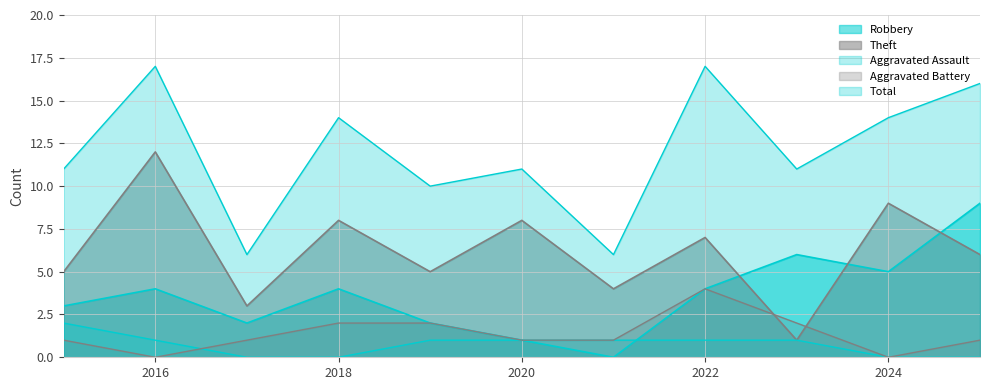

Which has a higher value, 2018 or 2020?

2018